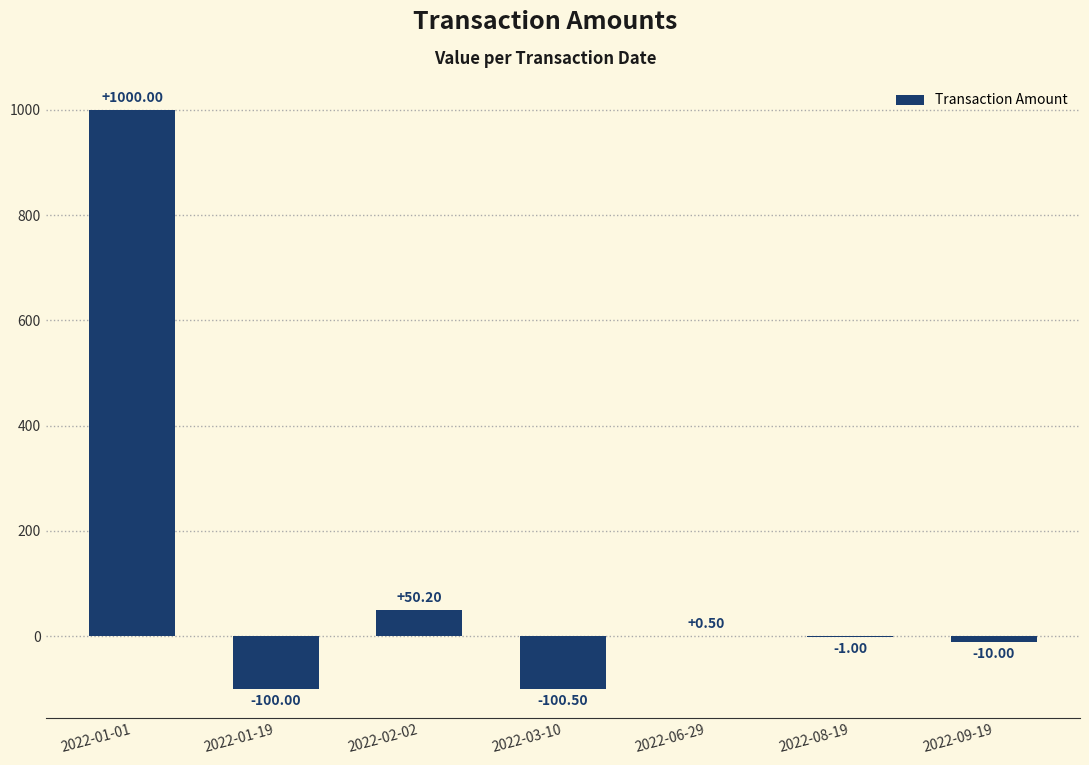

How many series are shown in this chart?

1